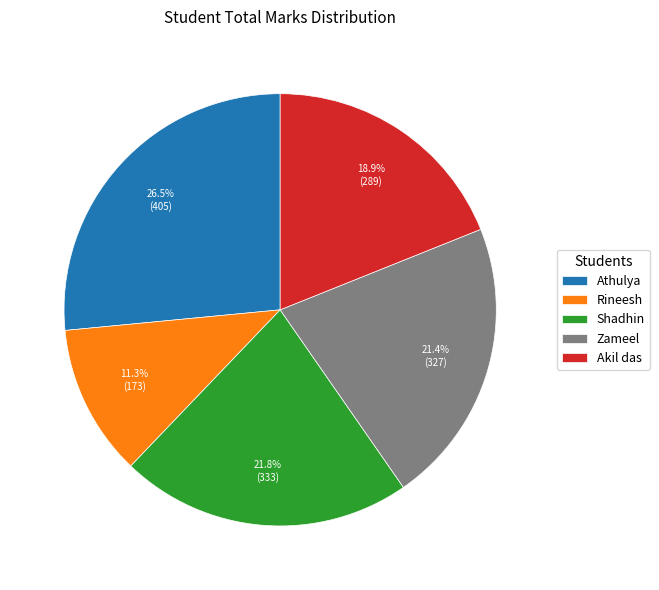

How many segments does this pie chart have?

5